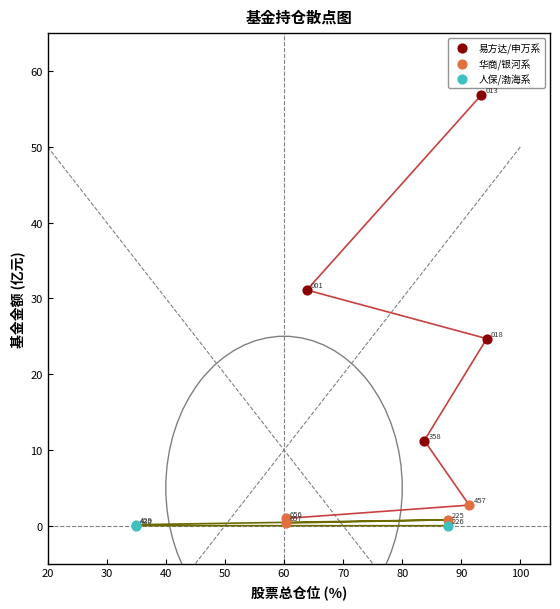

Which series has the largest Y range (max minus min)?

易方达/申万系